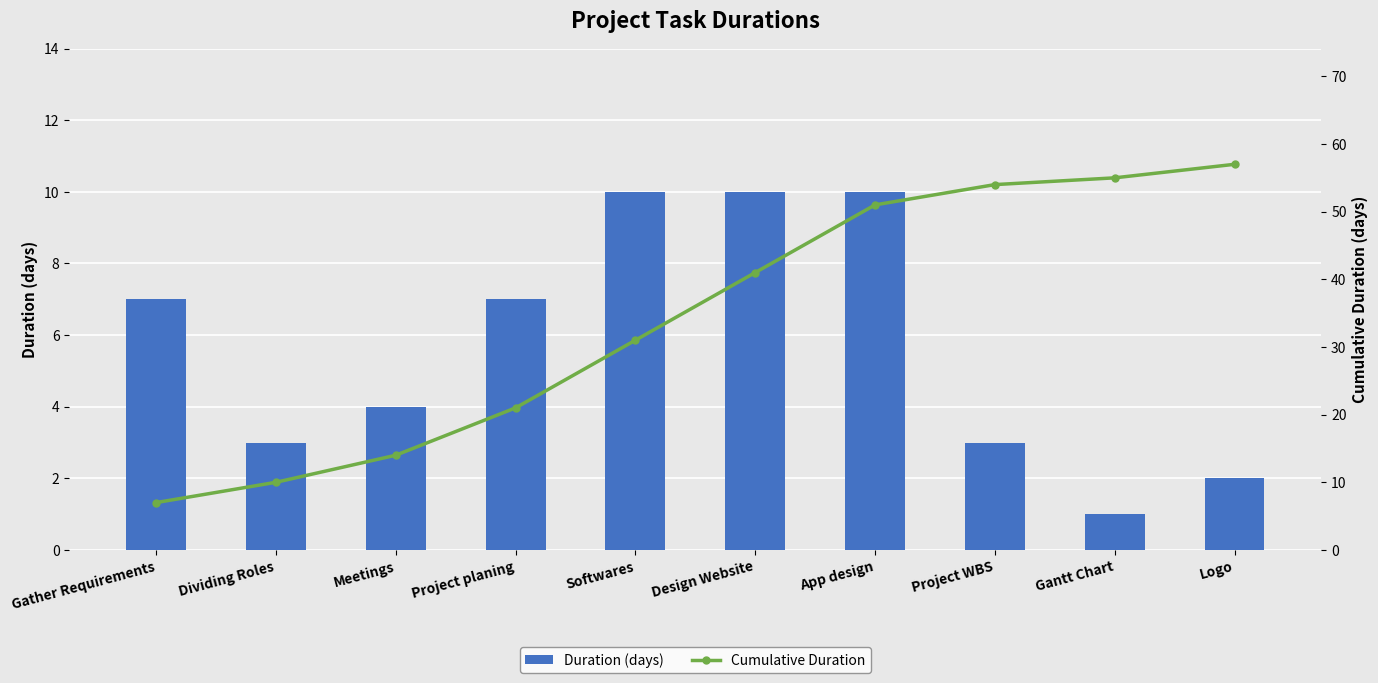

At Gather Requirements, list the series in order from largest to smallest.

Duration (days), Cumulative Duration